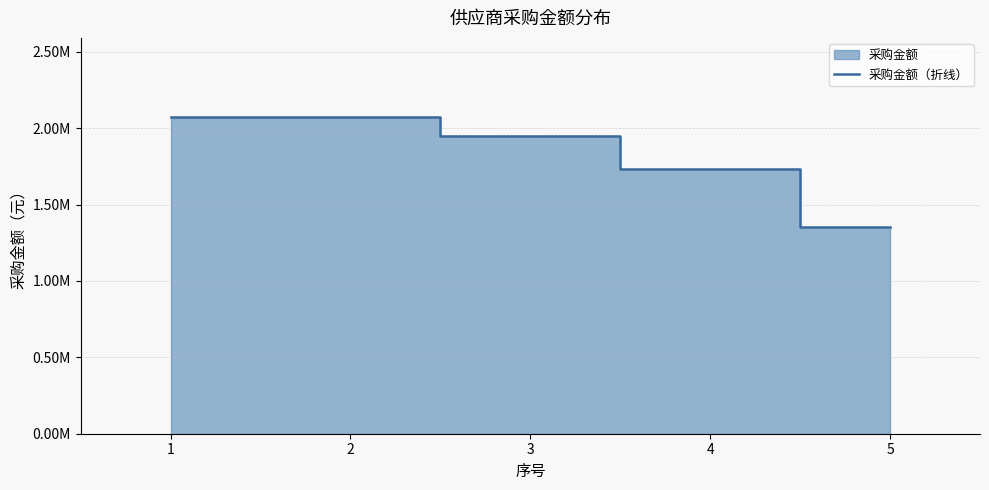

List the labels in order of value, largest first.

1, 2, 3, 4, 5